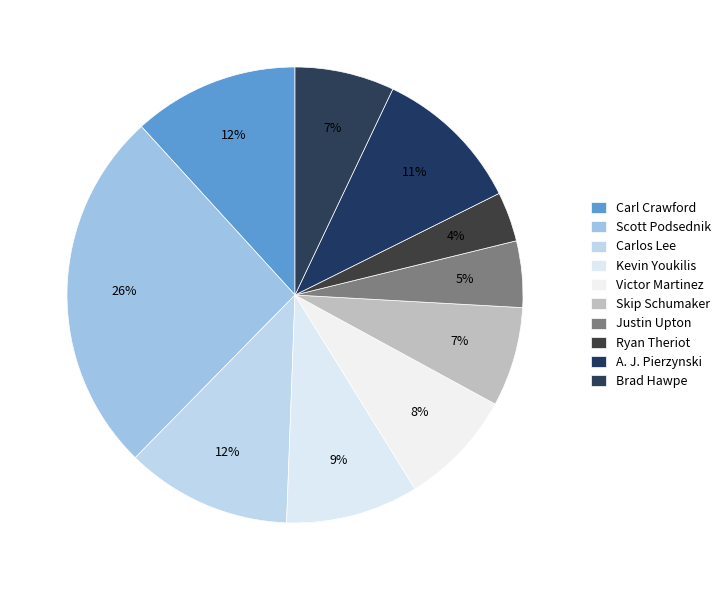

Is Kevin Youkilis the majority of the pie?

No